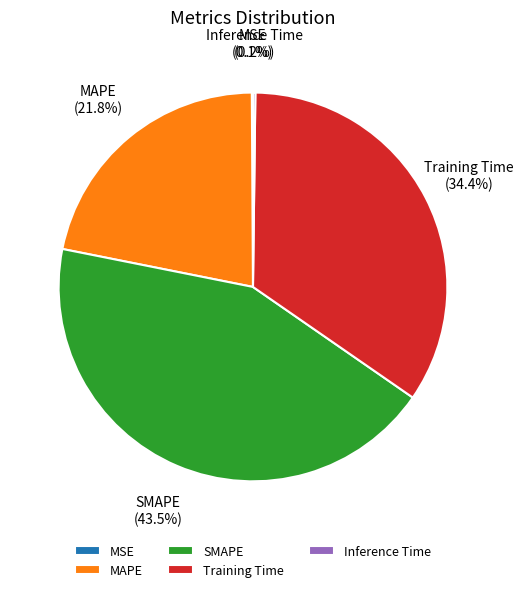

Approximately how many times larger is the value at Training Time compared to SMAPE?

0.8